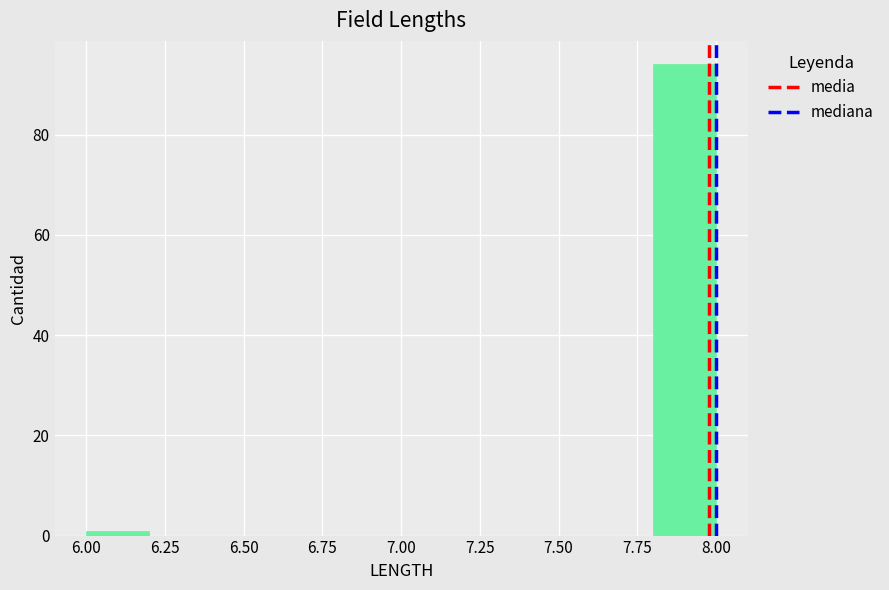

Reading left to right, list every bar in this chart as the range it spans on the x-axis followed by its height. The values are not printed on the chart, so give them approximately, as read against the axis.

6.0 to 6.2: under 2
6.2 to 6.4: 0
6.4 to 6.6: 0
6.6 to 6.8: 0
6.8 to 7.0: 0
7.0 to 7.2: 0
7.2 to 7.4: 0
7.4 to 7.6: 0
7.6 to 7.8: 0
7.8 to 8.0: 94